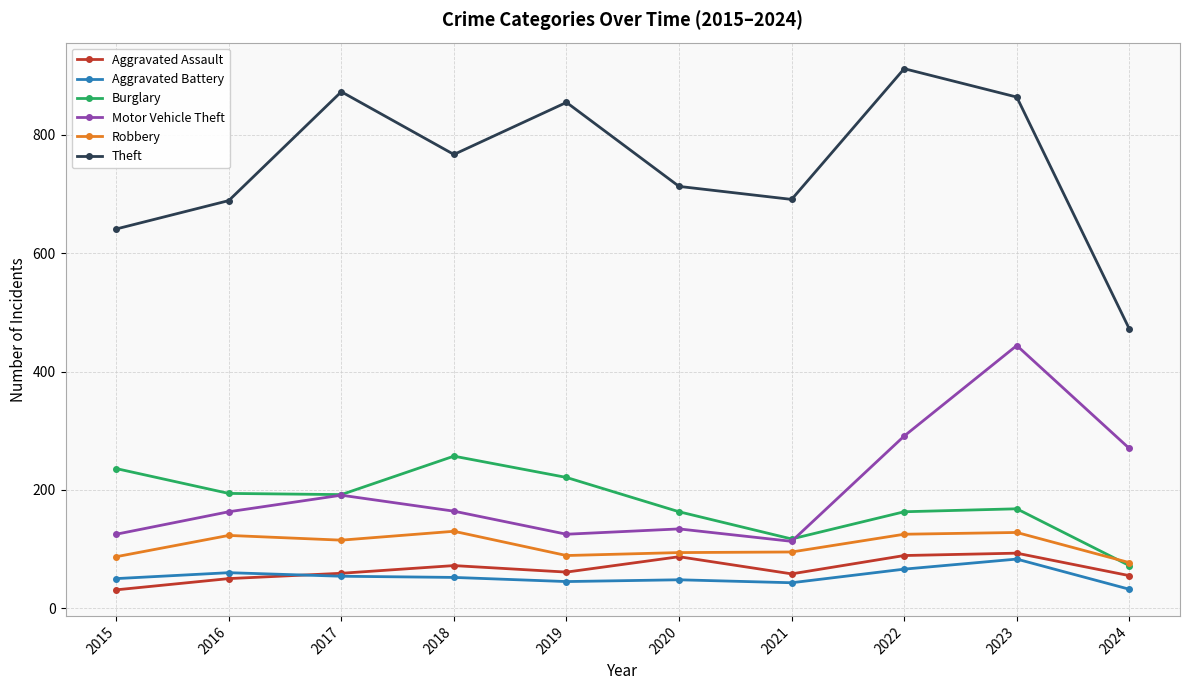

What is the difference between the highest and lowest values at 2015?

610